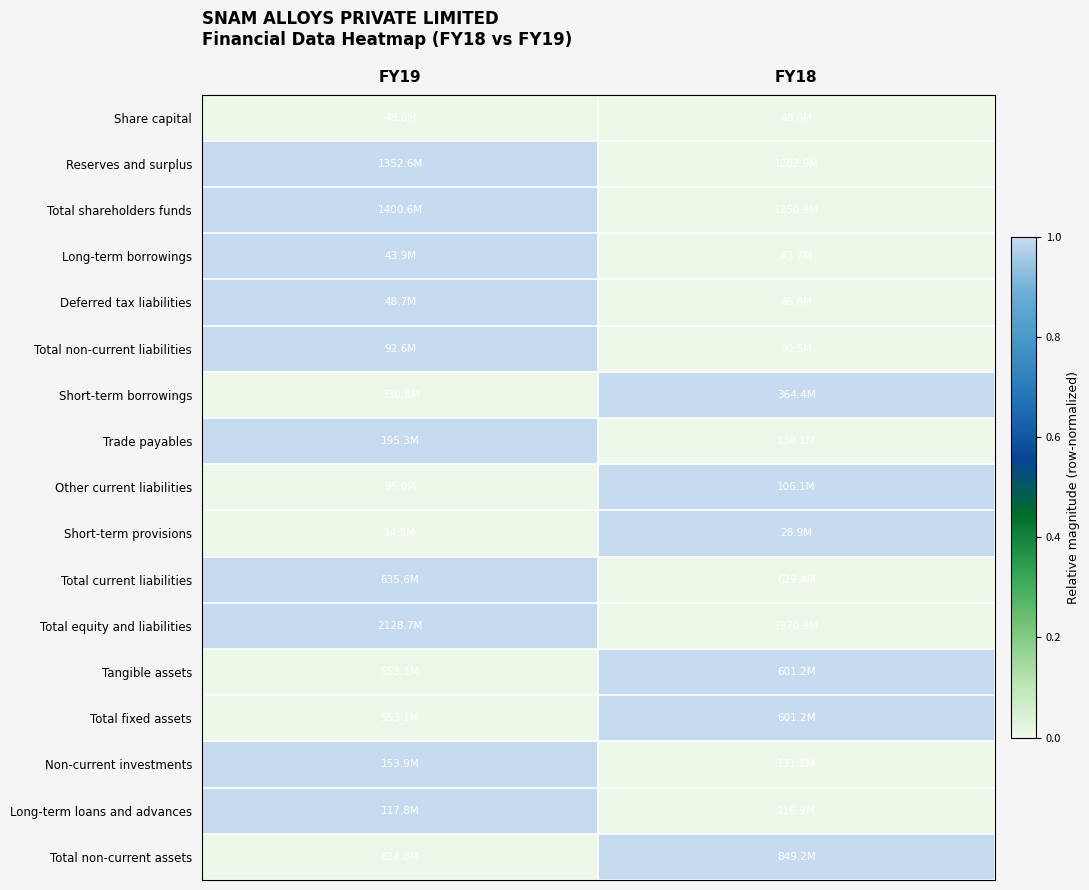

At how many categories does at least one series exceed 0?

2